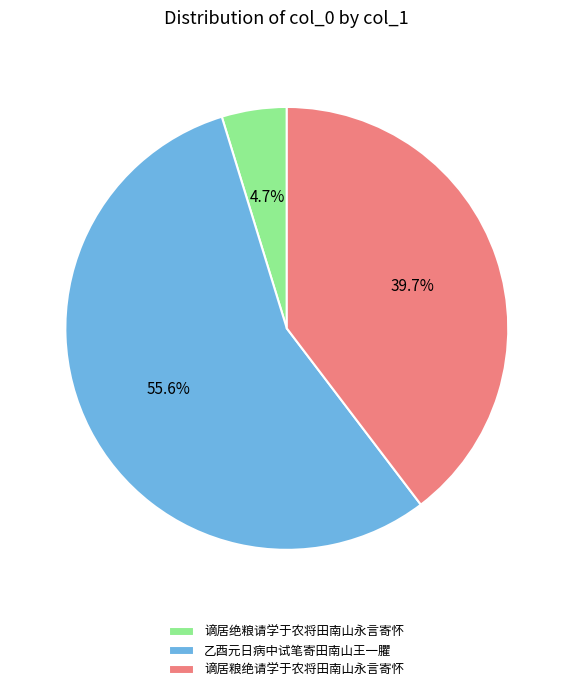

To the nearest percent, what percentage of the pie is 谪居绝粮请学于农将田南山永言寄怀?

5%